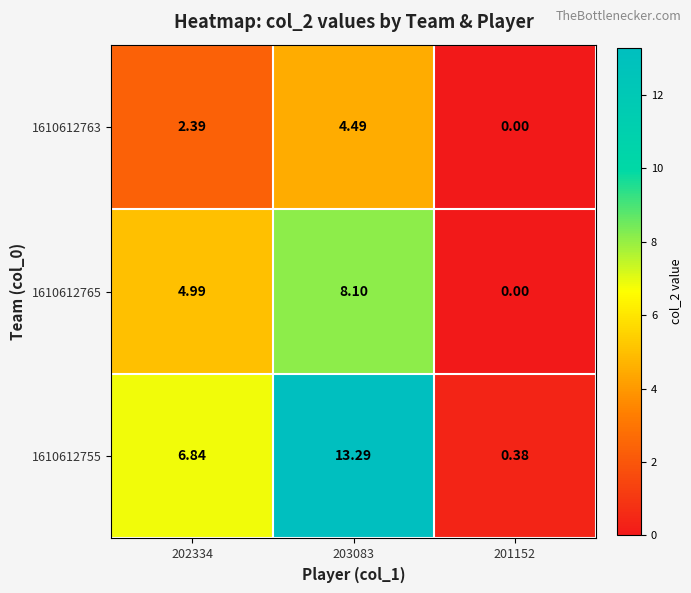

Is the value of 1610612765 at 202334 greater than the value of 1610612755 at 203083?

No